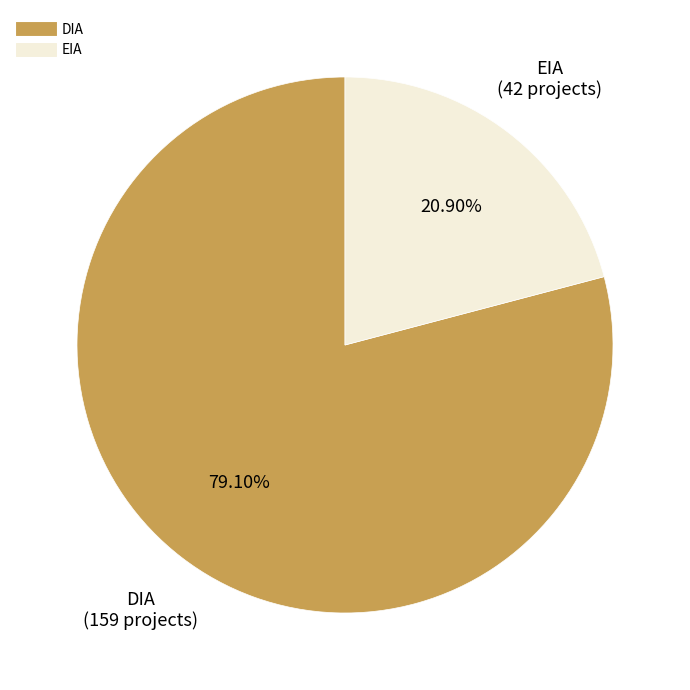

Count the number of slices in the pie.

2